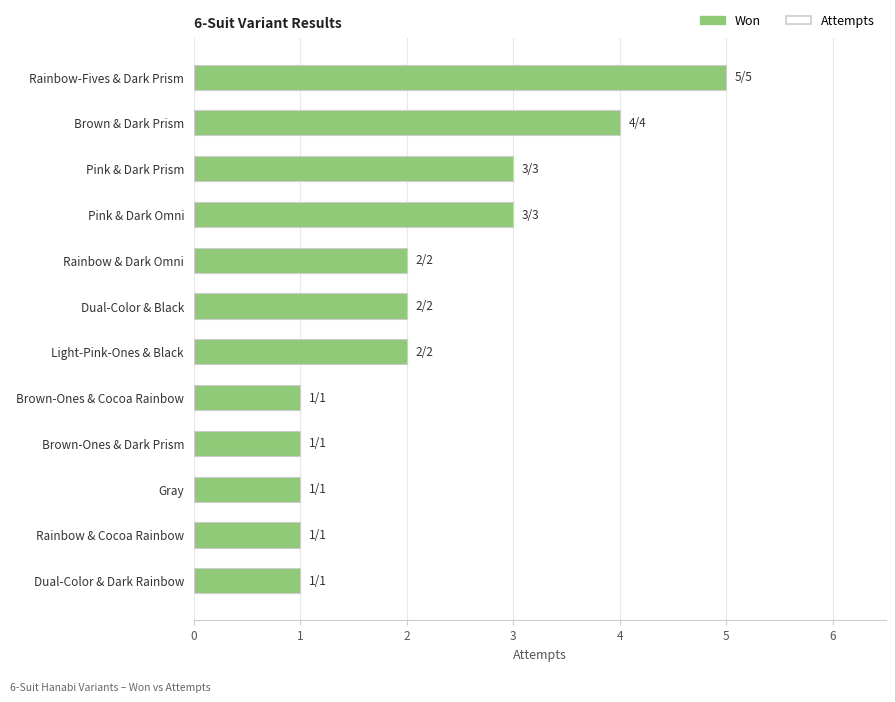

Reading left to right, list all the values displayed in this chart.

Won: 5	4	3	3	2	2	2	1	1	1	1	1
Attempts: 5	4	3	3	2	2	2	1	1	1	1	1